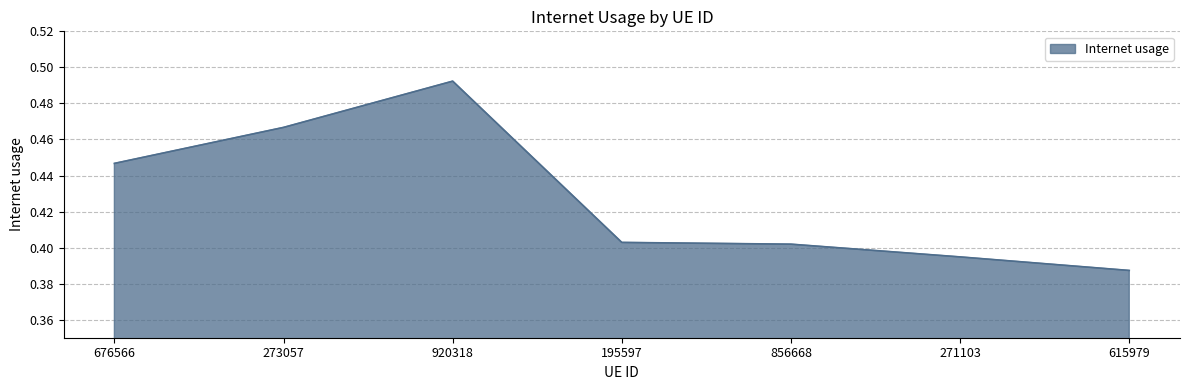

How many lines are shown in the chart?

1